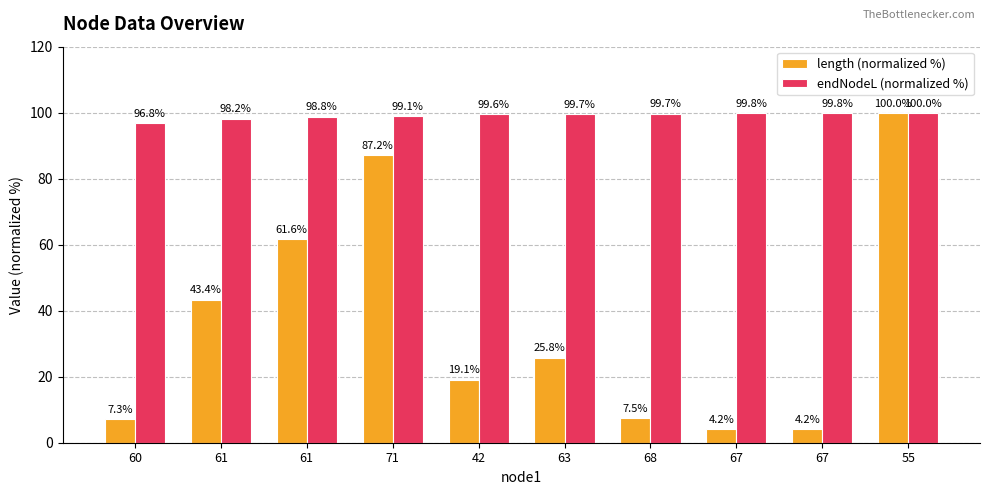

Does the chart contain stacked bars?

No